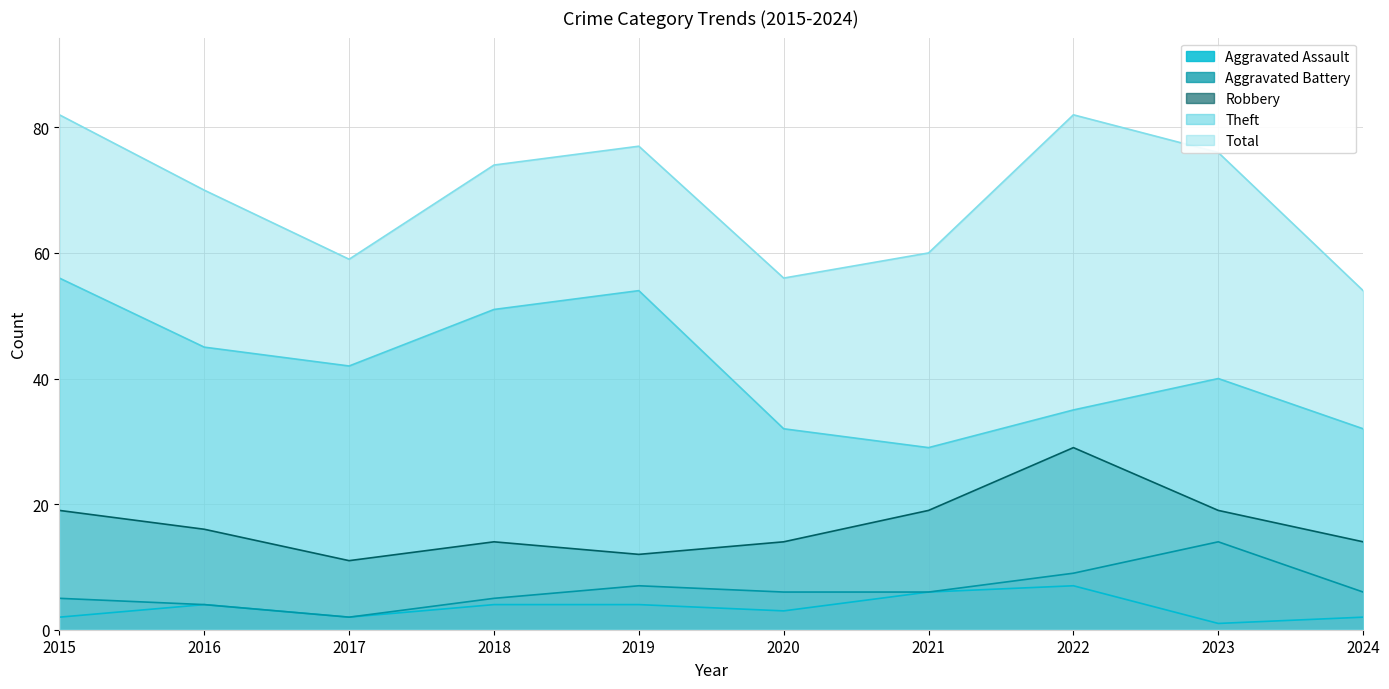

True or false: Total has a value of 36 at 2024.

False